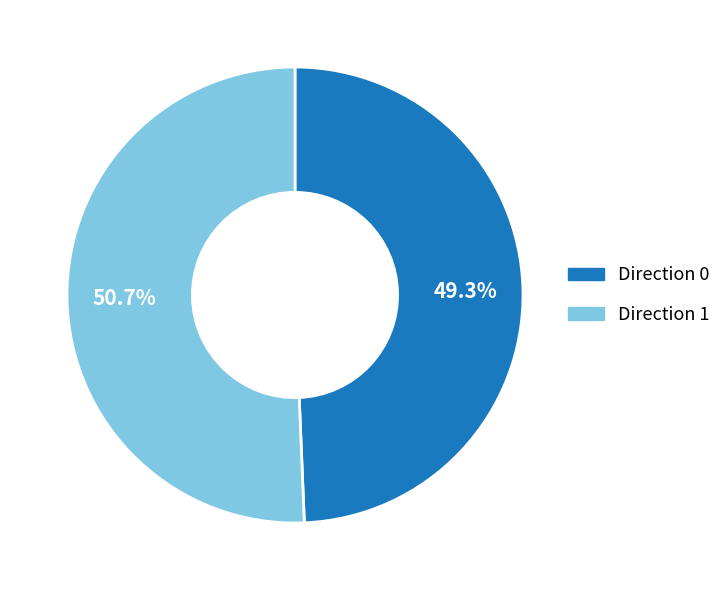

Does any single category account for the majority?

Yes